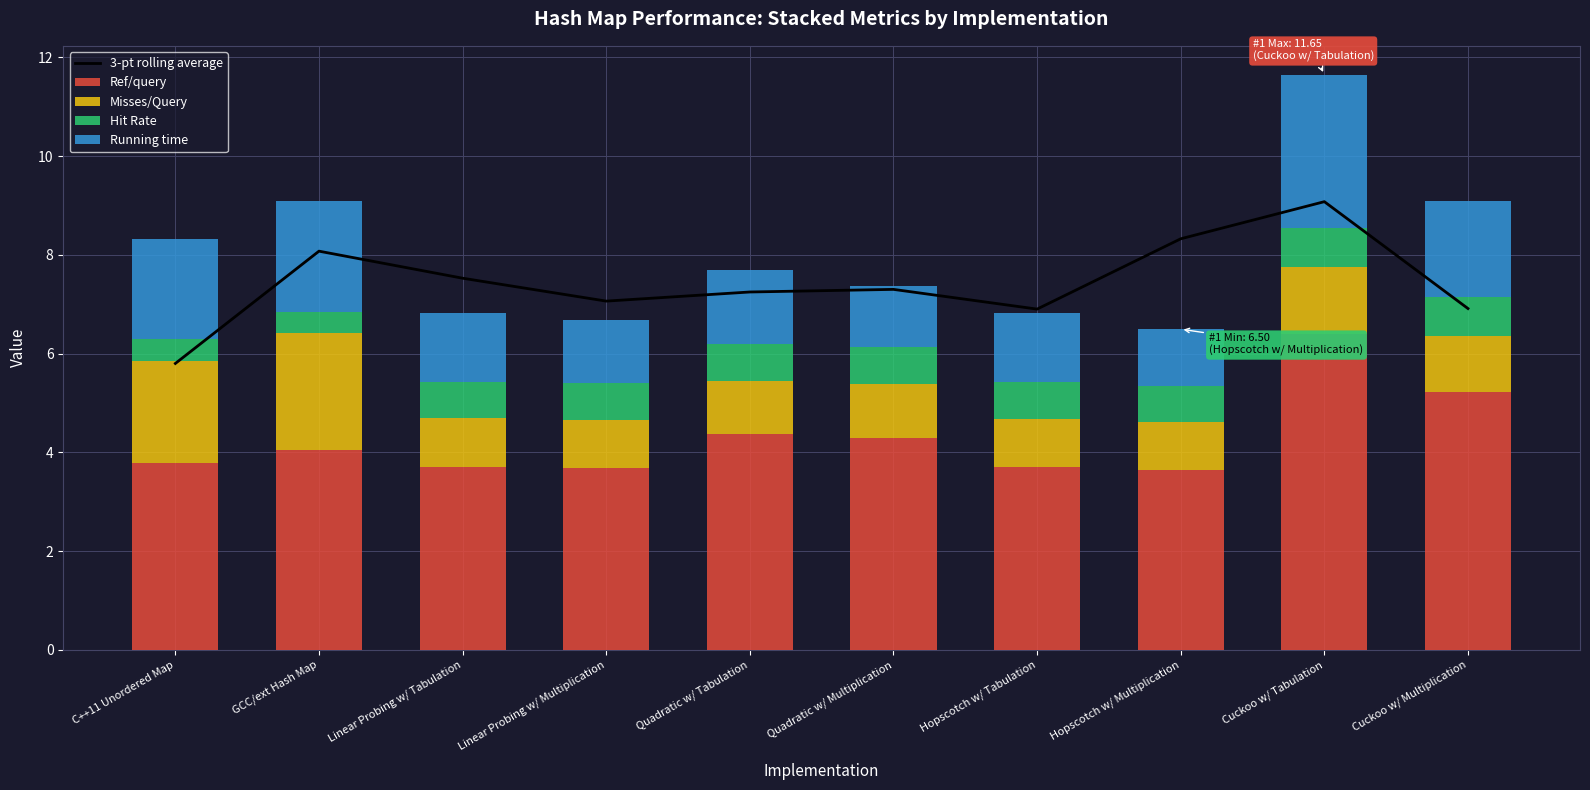

Reading left to right, what are all the values shown in this chart?

3-pt rolling average: C++11 Unordered Map=5.8	GCC/ext Hash Map=8.1	Linear Probing w/ Tabulation=7.5	Linear Probing w/ Multiplication=7.1	Quadratic w/ Tabulation=7.2	Quadratic w/ Multiplication=7.3	Hopscotch w/ Tabulation=6.9	Hopscotch w/ Multiplication=8.3	Cuckoo w/ Tabulation=9.1	Cuckoo w/ Multiplication=6.9
Ref/query: C++11 Unordered Map=3.8	GCC/ext Hash Map=4.1	Linear Probing w/ Tabulation=3.7	Linear Probing w/ Multiplication=3.7	Quadratic w/ Tabulation=4.4	Quadratic w/ Multiplication=4.3	Hopscotch w/ Tabulation=3.7	Hopscotch w/ Multiplication=3.6	Cuckoo w/ Tabulation=6.4	Cuckoo w/ Multiplication=5.2
Misses/Query: C++11 Unordered Map=2.1	GCC/ext Hash Map=2.4	Linear Probing w/ Tabulation=1.0	Linear Probing w/ Multiplication=1.0	Quadratic w/ Tabulation=1.1	Quadratic w/ Multiplication=1.1	Hopscotch w/ Tabulation=1.0	Hopscotch w/ Multiplication=1.0	Cuckoo w/ Tabulation=1.4	Cuckoo w/ Multiplication=1.1
Hit Rate: C++11 Unordered Map=0.5	GCC/ext Hash Map=0.4	Linear Probing w/ Tabulation=0.7	Linear Probing w/ Multiplication=0.7	Quadratic w/ Tabulation=0.8	Quadratic w/ Multiplication=0.7	Hopscotch w/ Tabulation=0.7	Hopscotch w/ Multiplication=0.7	Cuckoo w/ Tabulation=0.8	Cuckoo w/ Multiplication=0.8
Running time: C++11 Unordered Map=2.0	GCC/ext Hash Map=2.3	Linear Probing w/ Tabulation=1.4	Linear Probing w/ Multiplication=1.3	Quadratic w/ Tabulation=1.5	Quadratic w/ Multiplication=1.2	Hopscotch w/ Tabulation=1.4	Hopscotch w/ Multiplication=1.1	Cuckoo w/ Tabulation=3.1	Cuckoo w/ Multiplication=1.9